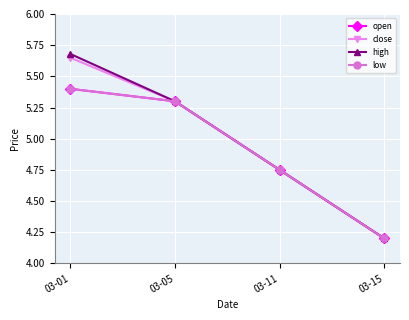

The value of close at 03-01 is 5.7. True or false?

True